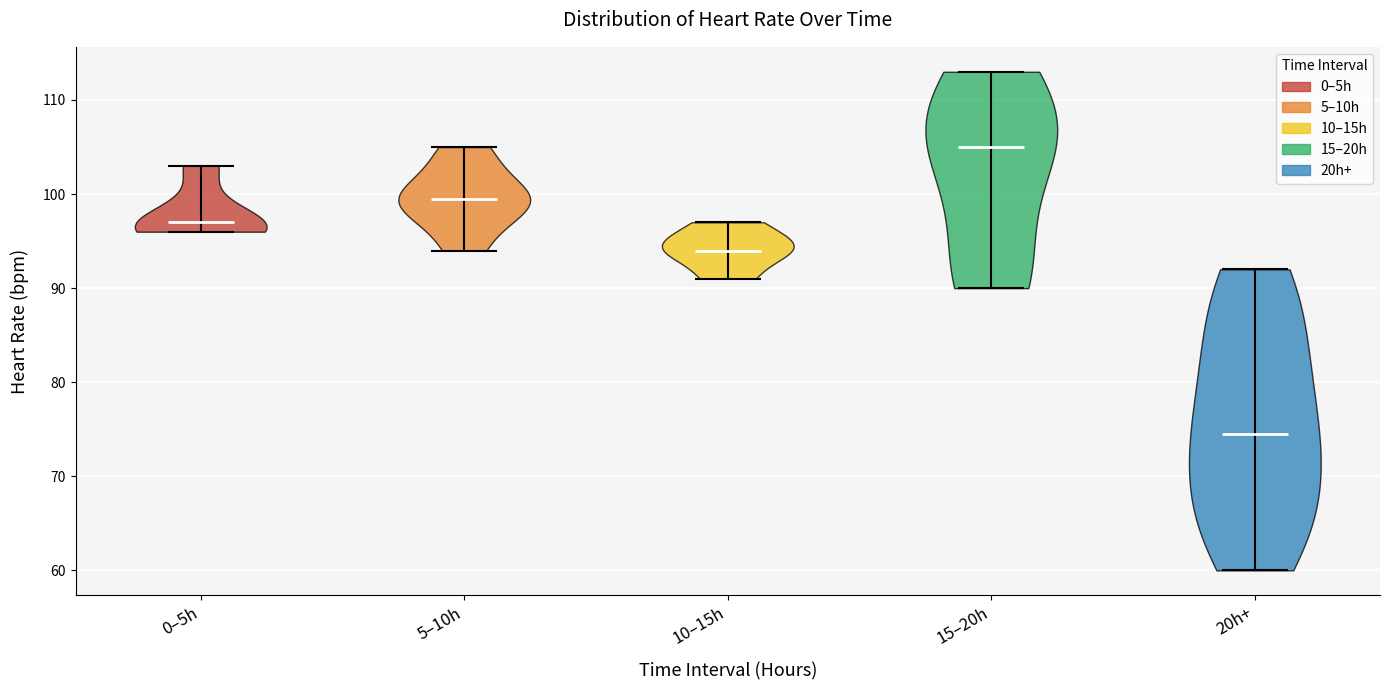

Which violin has the highest median line?

15–20h